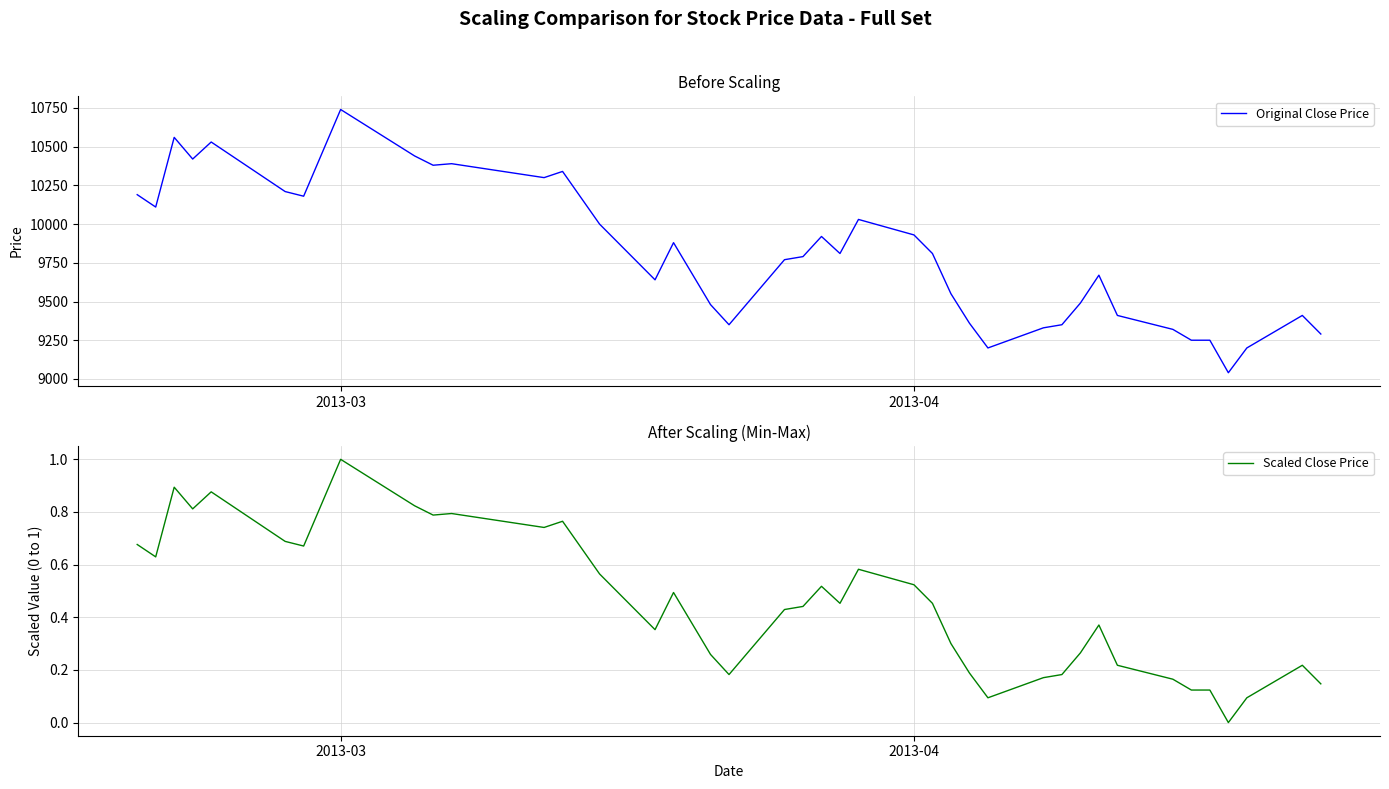

How many lines are shown in the chart?

2